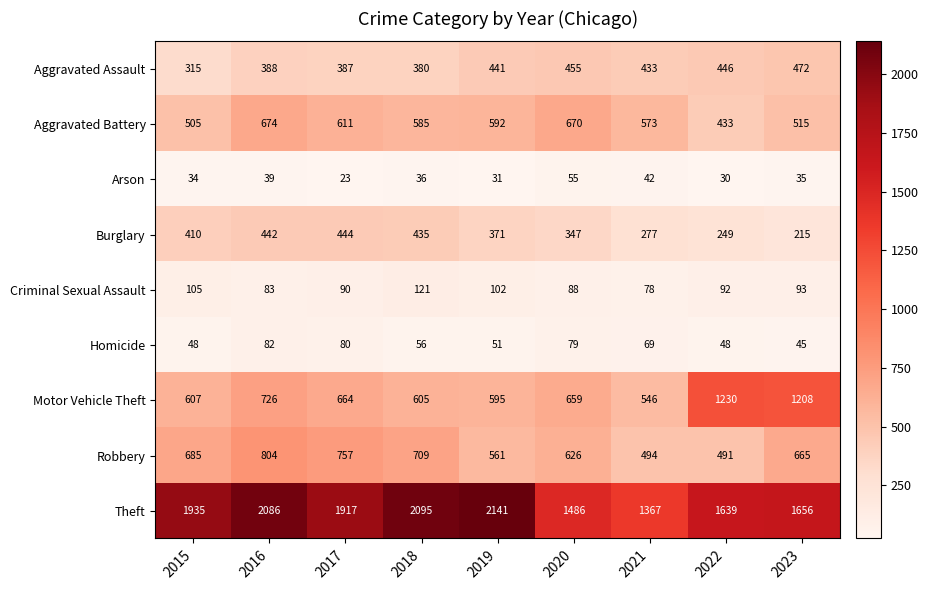

How many distinct data groups are displayed?

9